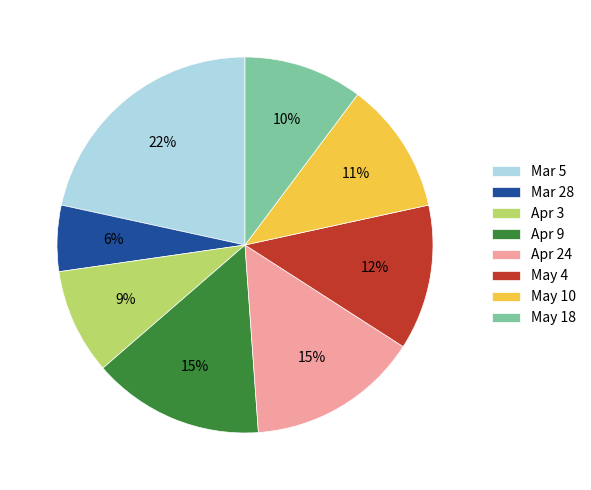

To the nearest percent, what is the combined percentage of Apr 3 and Apr 9?

24%